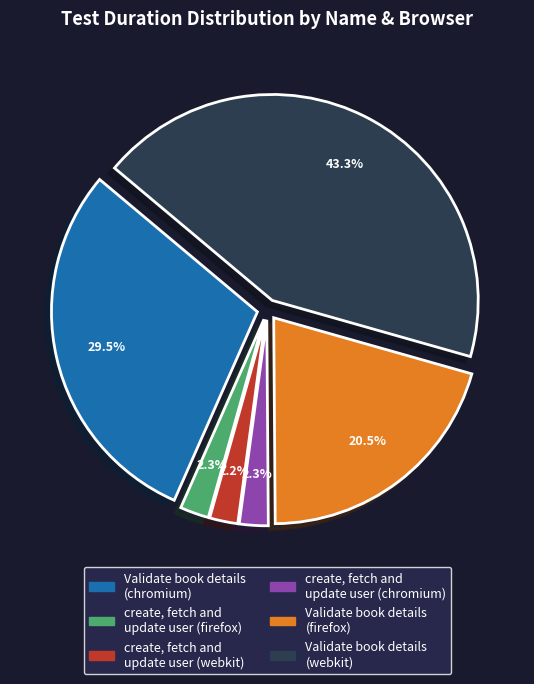

Which slice is the largest?

Validate book details (webkit)